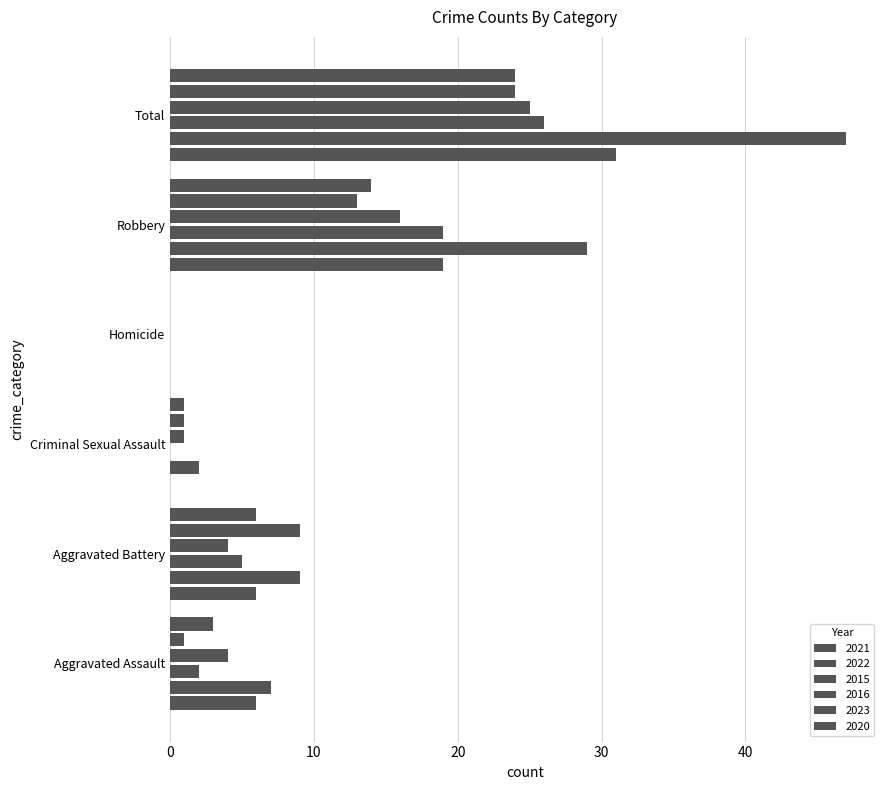

How many categories are shown in the chart?

6